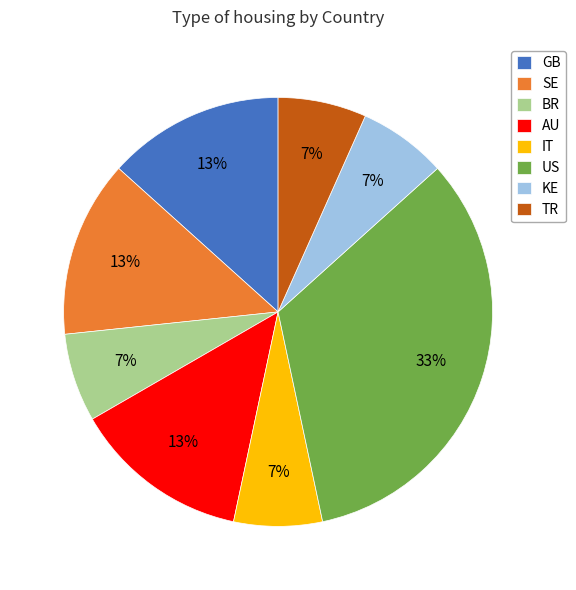

Is it true that KE is 14% of the pie?

False